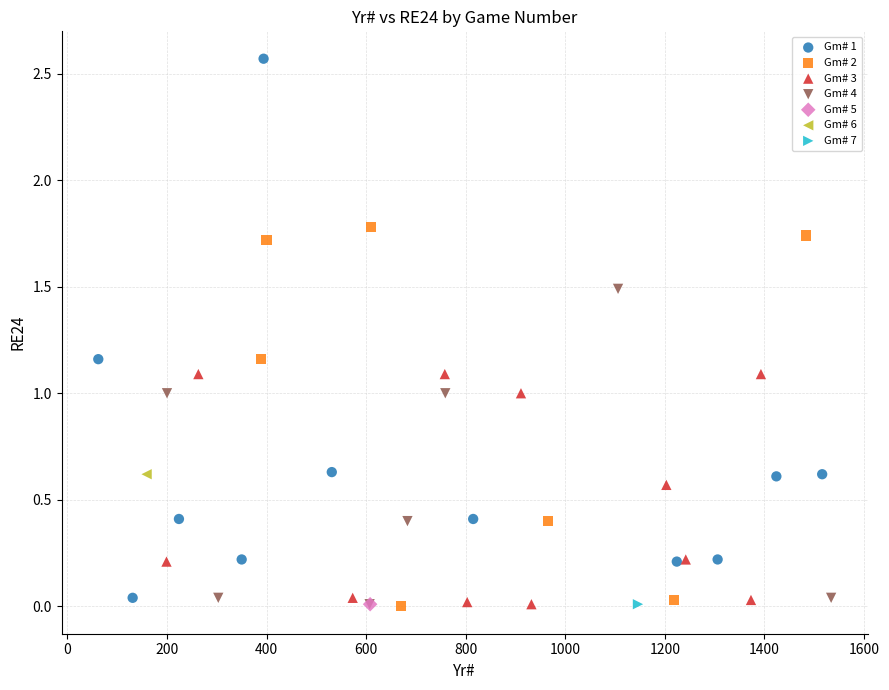

What are all the series names shown in the legend?

Gm# 1, Gm# 2, Gm# 3, Gm# 4, Gm# 5, Gm# 6, Gm# 7